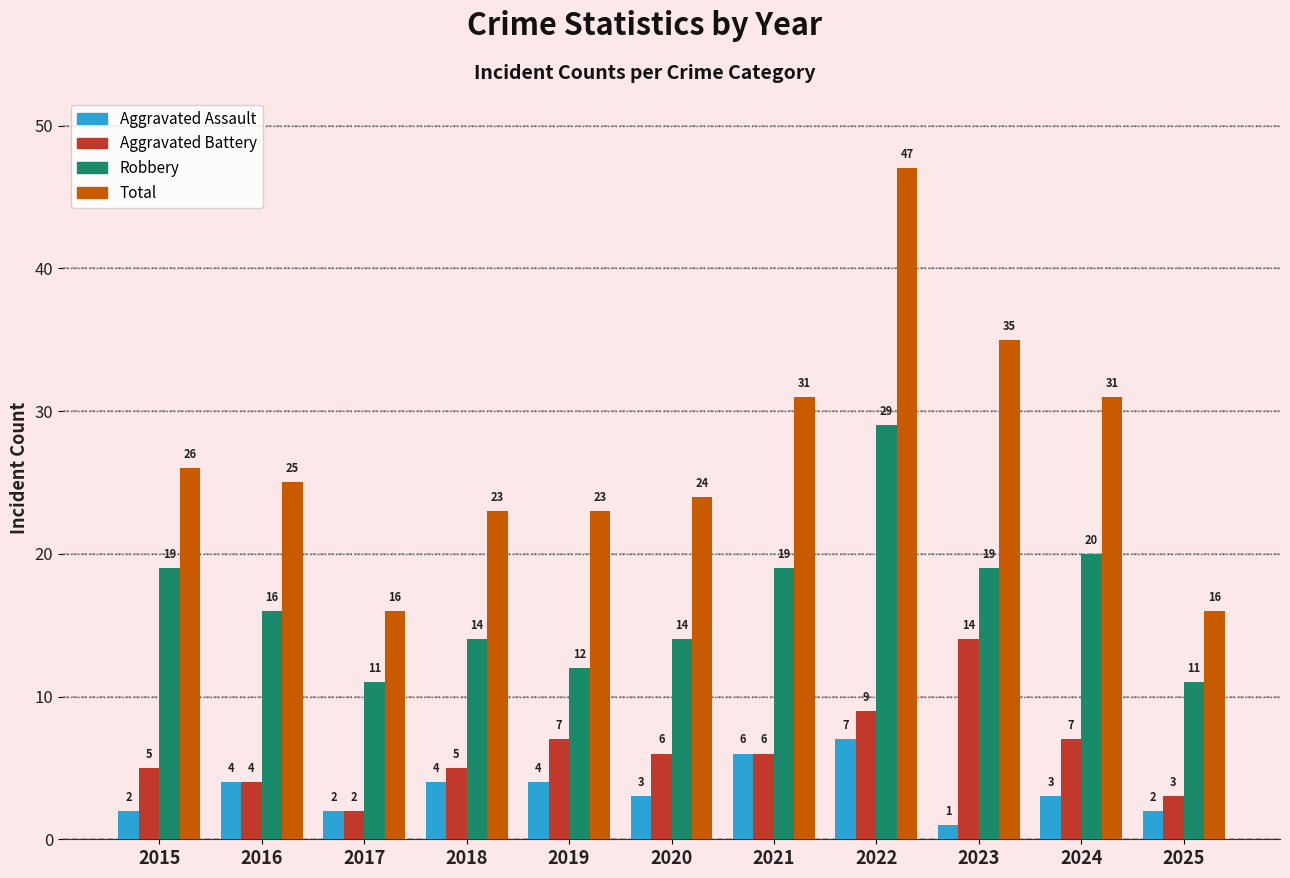

Rank the series at 2024 from lowest to highest value.

Aggravated Assault, Aggravated Battery, Robbery, Total